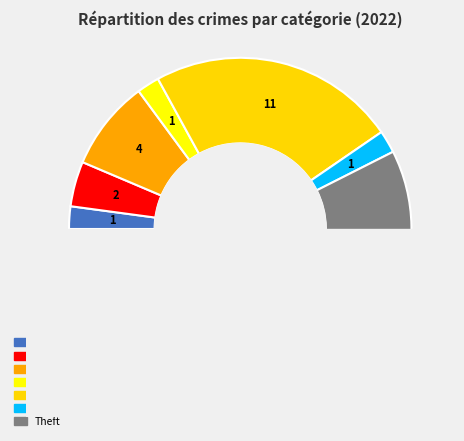

To the nearest percent, what percentage of the pie is Burglary?

9%